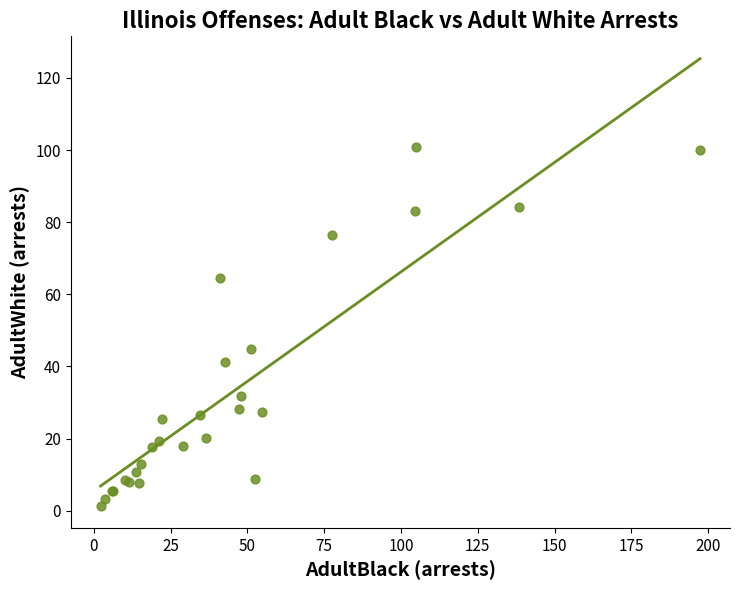

What Y value in the scatter plot is closest to 51?

44.7